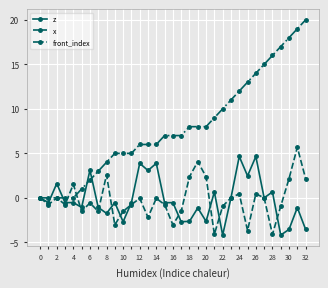

True or false: z has more than 2 interior local peaks.

True